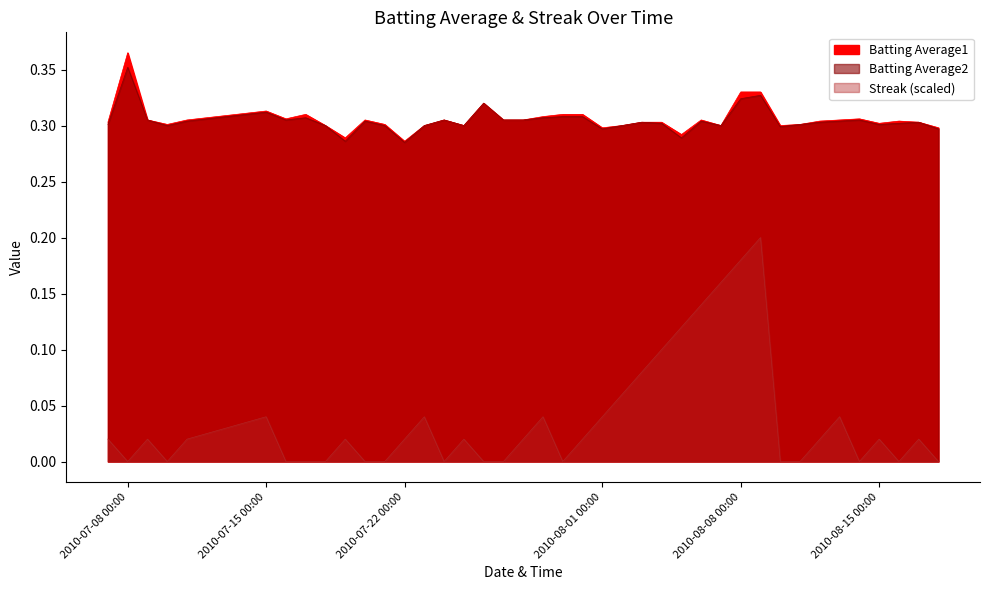

What is the label of the 32nd point from the left?

2010-08-10